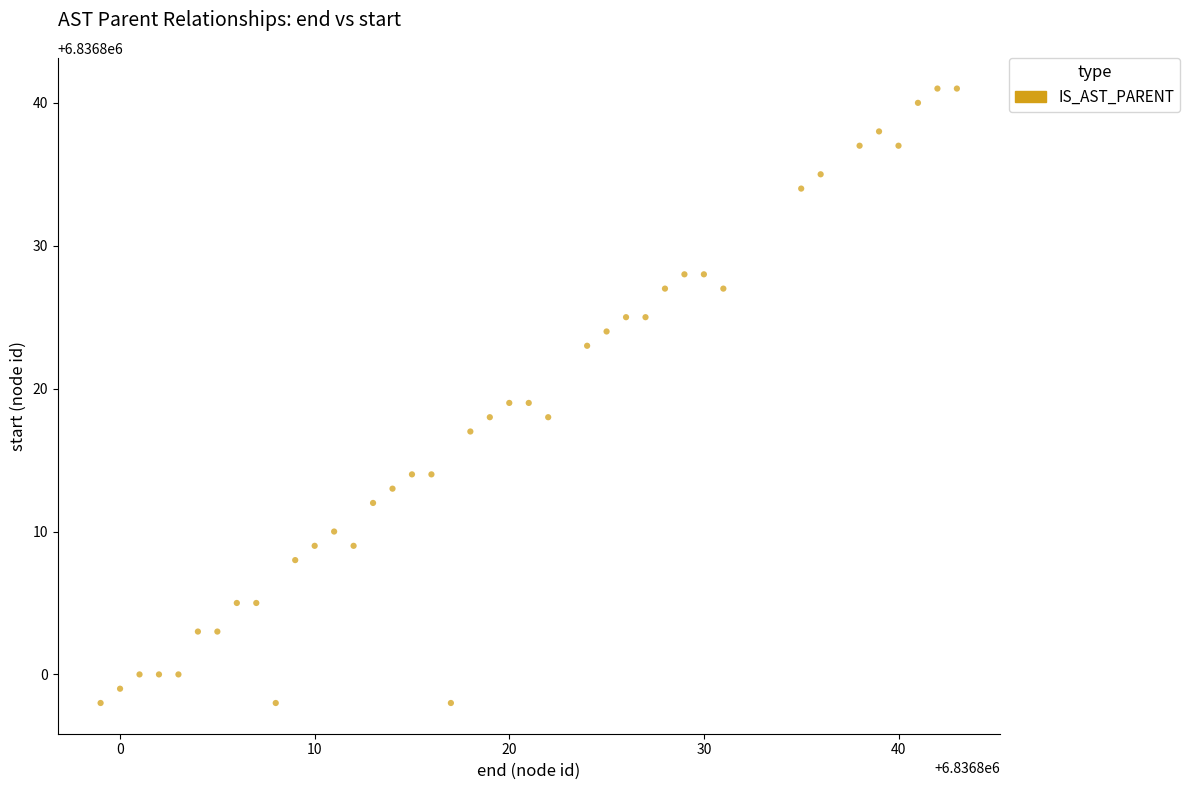

What is the range of Y values (max minus min)?

43